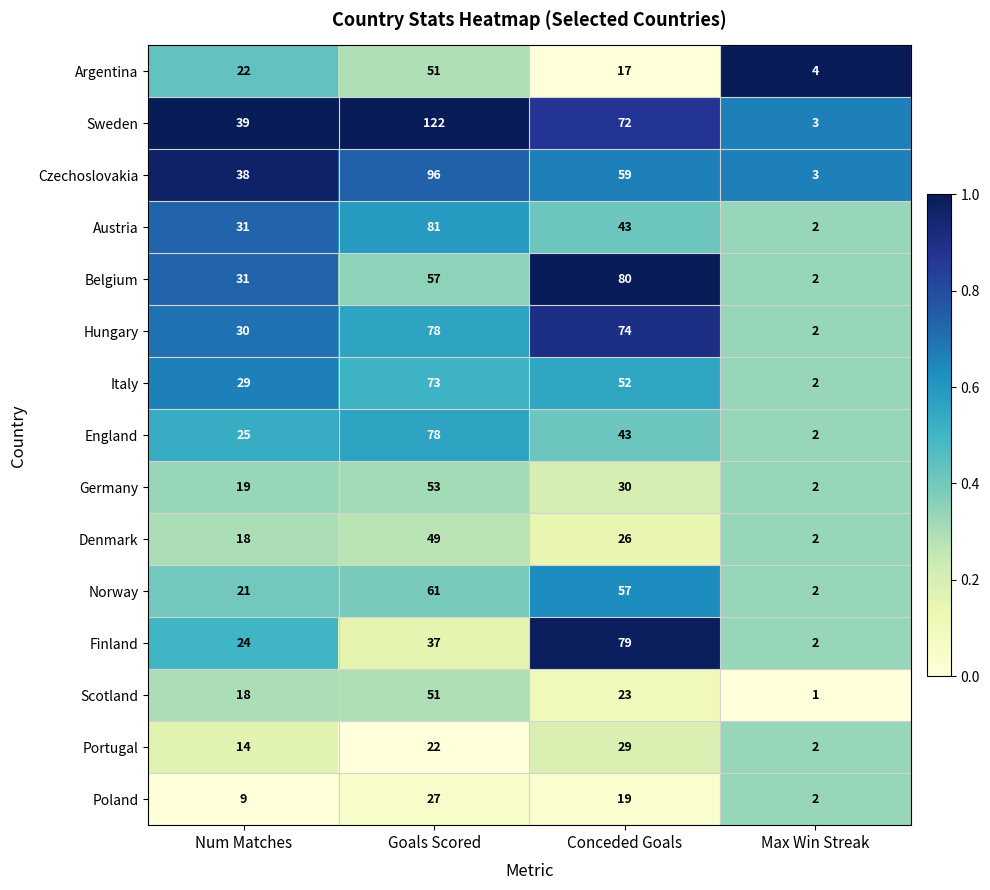

What is the total value across all series at Goals Scored?

936